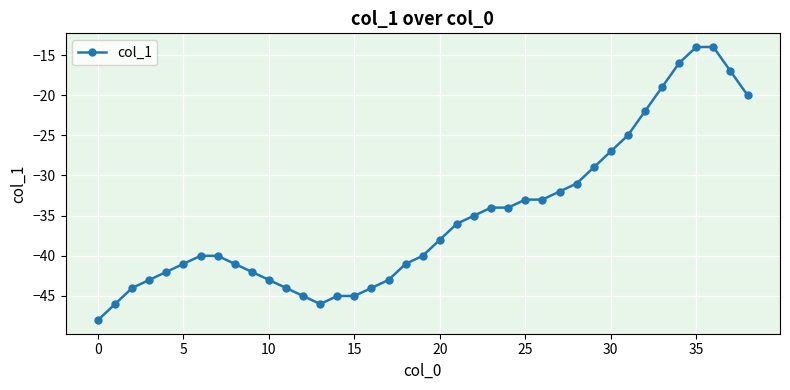

What is the sum of all values?

-1372